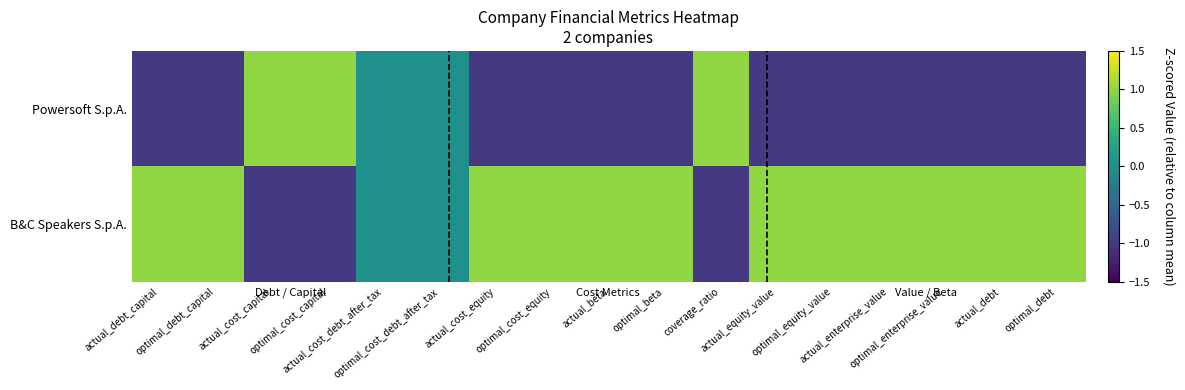

At which category is the sum across all series the highest?

coverage_ratio